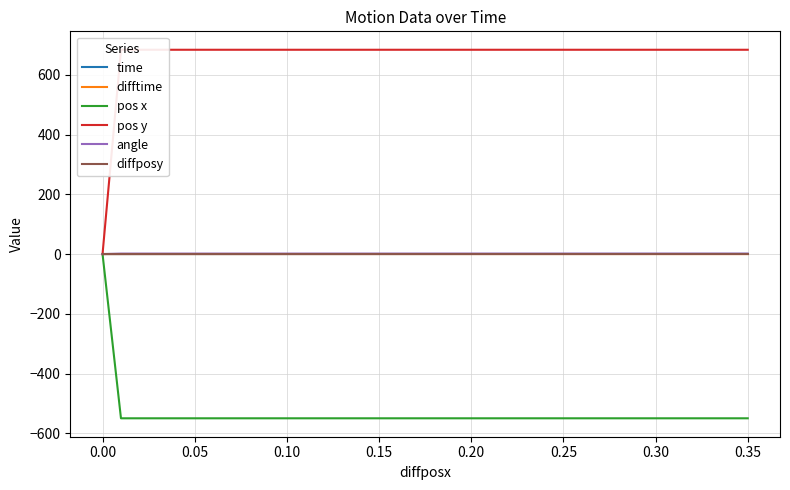

How many lines are shown in the chart?

6